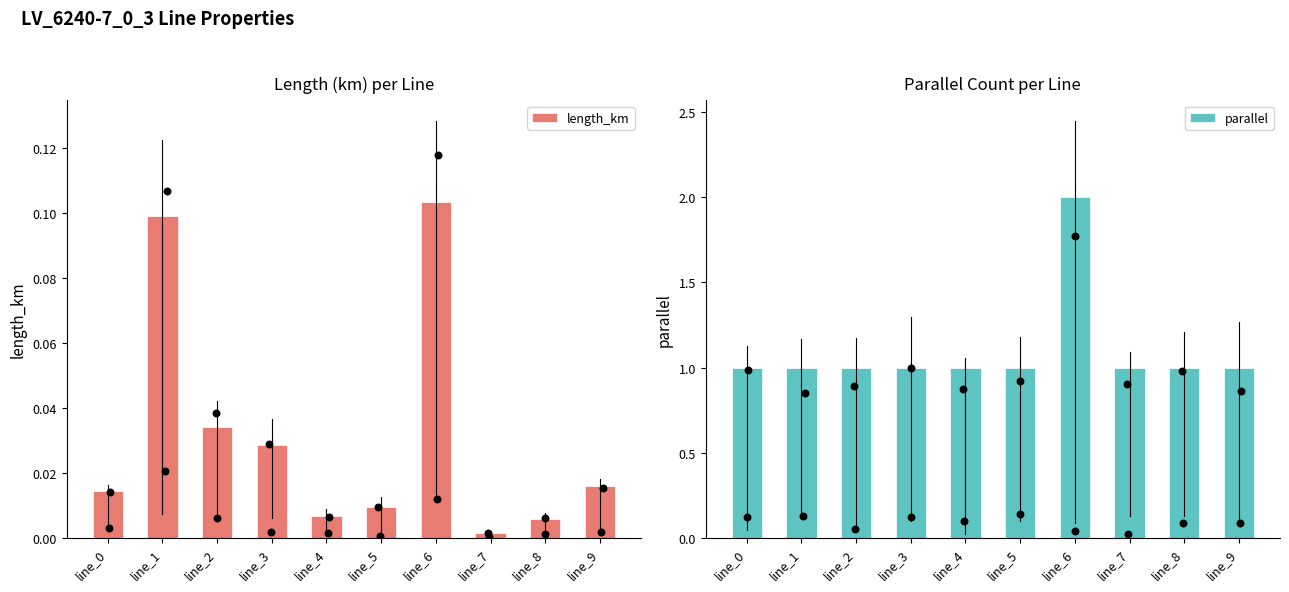

What is the total value across all series at line_2?

1.0